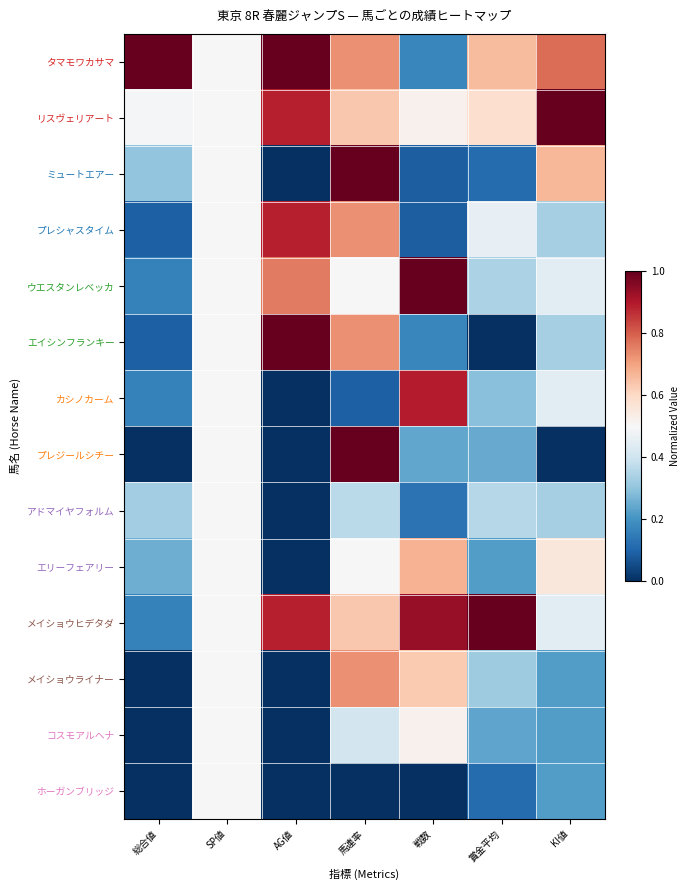

Reading right to left, extract all data points from this chart.

タマモワカサマ: KI値=0.8	賞金平均=0.7	戦数=0.2	馬連率=0.7	AG値=1.0	SP値=0.5	総合値=1.0
リスヴェリアート: KI値=1.0	賞金平均=0.6	戦数=0.5	馬連率=0.6	AG値=0.9	SP値=0.5	総合値=0.5
ミュートエアー: KI値=0.7	賞金平均=0.1	戦数=0.1	馬連率=1.0	AG値=0.0	SP値=0.5	総合値=0.3
プレシャスタイム: KI値=0.3	賞金平均=0.5	戦数=0.1	馬連率=0.7	AG値=0.9	SP値=0.5	総合値=0.1
ウエスタンレベッカ: KI値=0.4	賞金平均=0.3	戦数=1.0	馬連率=0.5	AG値=0.8	SP値=0.5	総合値=0.2
エイシンフランキー: KI値=0.3	賞金平均=0.0	戦数=0.2	馬連率=0.7	AG値=1.0	SP値=0.5	総合値=0.1
カシノカーム: KI値=0.4	賞金平均=0.3	戦数=0.9	馬連率=0.1	AG値=0.0	SP値=0.5	総合値=0.2
プレジールシチー: KI値=0.0	賞金平均=0.2	戦数=0.2	馬連率=1.0	AG値=0.0	SP値=0.5	総合値=0.0
アドマイヤフォルム: KI値=0.3	賞金平均=0.4	戦数=0.1	馬連率=0.4	AG値=0.0	SP値=0.5	総合値=0.3
エリーフェアリー: KI値=0.6	賞金平均=0.2	戦数=0.7	馬連率=0.5	AG値=0.0	SP値=0.5	総合値=0.3
メイショウヒデタダ: KI値=0.4	賞金平均=1.0	戦数=0.9	馬連率=0.6	AG値=0.9	SP値=0.5	総合値=0.2
メイショウライナー: KI値=0.2	賞金平均=0.3	戦数=0.6	馬連率=0.7	AG値=0.0	SP値=0.5	総合値=0.0
コスモアルヘナ: KI値=0.2	賞金平均=0.2	戦数=0.5	馬連率=0.4	AG値=0.0	SP値=0.5	総合値=0.0
ホーガンブリッジ: KI値=0.2	賞金平均=0.1	戦数=0.0	馬連率=0.0	AG値=0.0	SP値=0.5	総合値=0.0